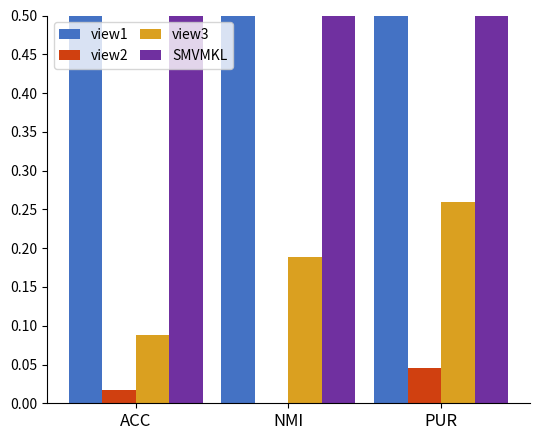

Rank the series by their maximum value, from lowest to highest.

view2, view3, view1, SMVMKL